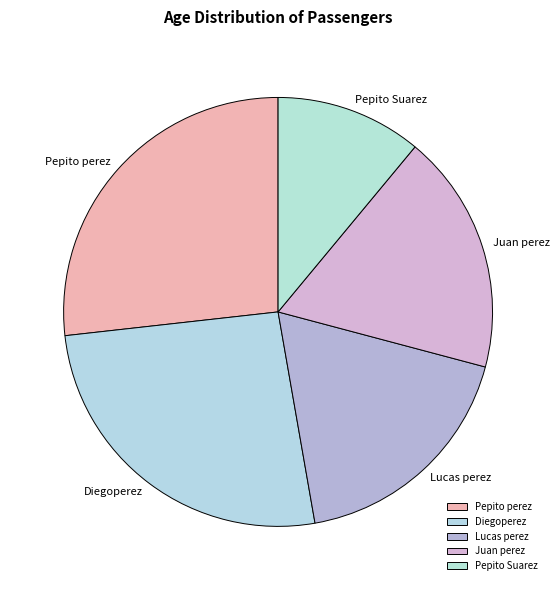

Is it true that Lucas perez is 23% of the pie?

False